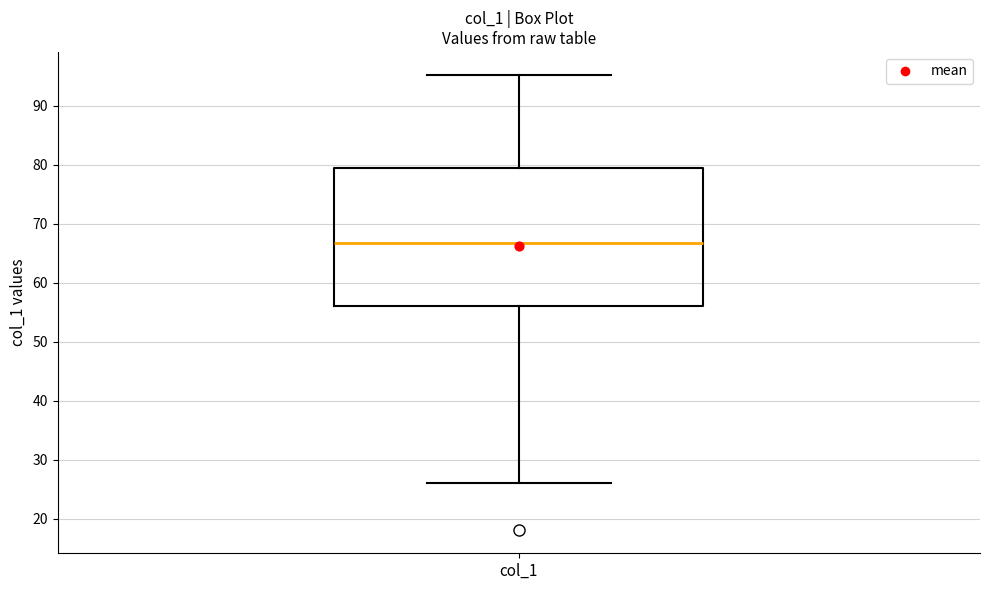

Transcribe this box plot: give where the median line is, the range the box spans, and where the two whiskers end, as read against the y-axis. The values are not printed on the chart, so give them approximately, as read against the axis.

median 67, box 56 to 80, whiskers 26 to 95